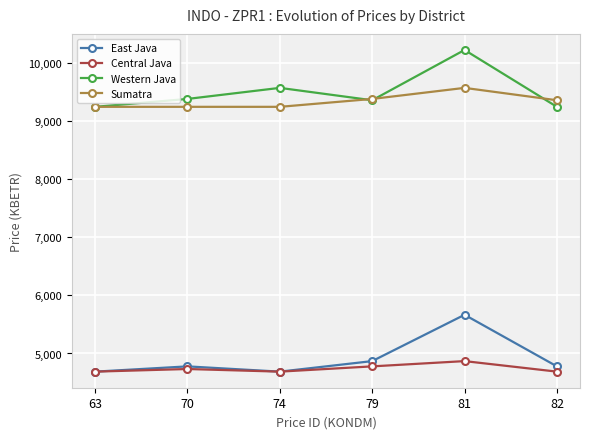

What is the highest value of the Sumatra series?

9573.9